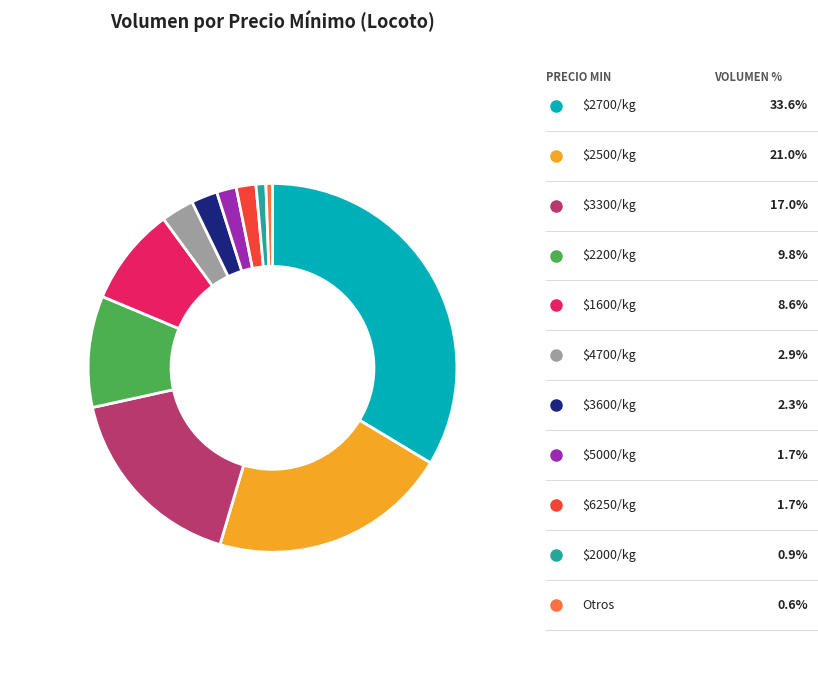

Is there a majority slice in this chart?

No